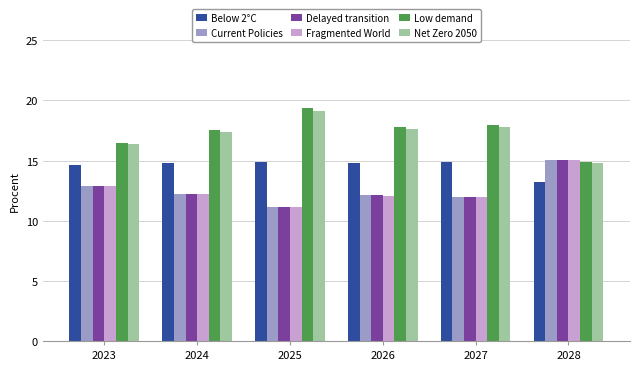

What is the spread (max minus min) of values at 2023?

3.6